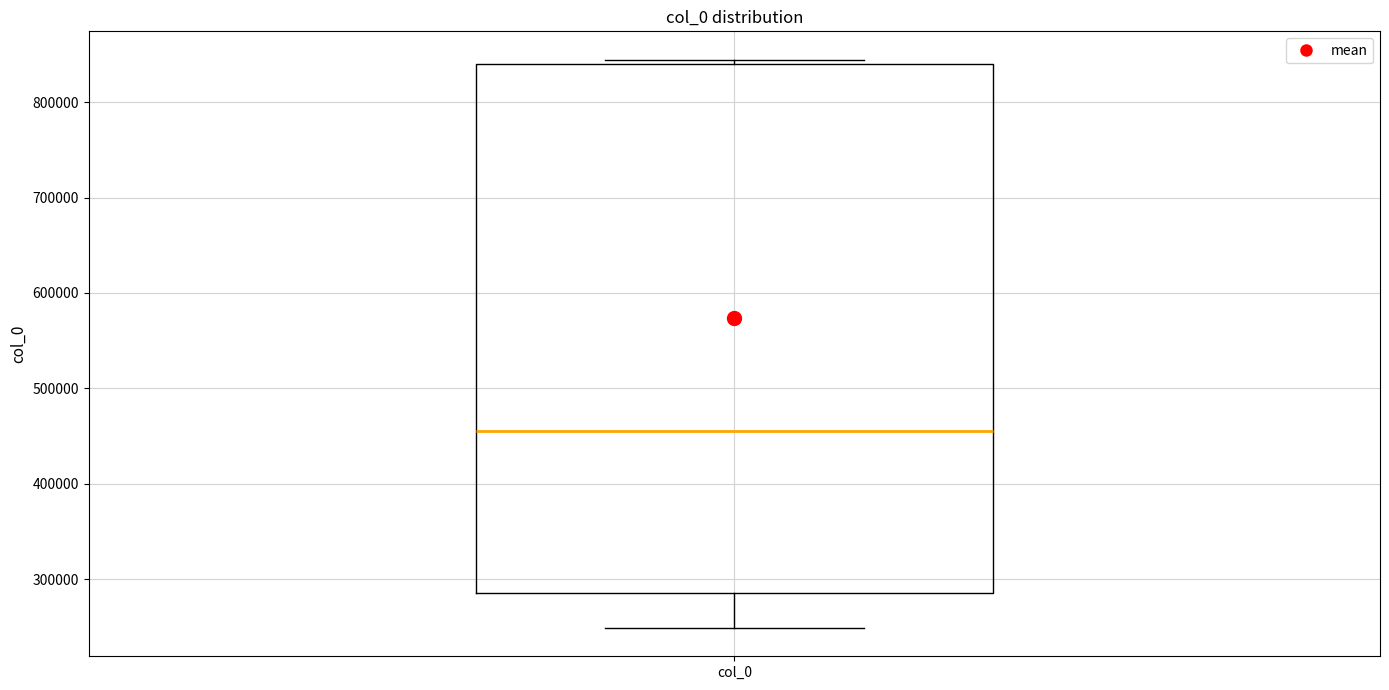

Transcribe this box plot: give where the median line is, the range the box spans, and where the two whiskers end, as read against the y-axis. The values are not printed on the chart, so give them approximately, as read against the axis.

median 460000, box 280000 to 840000, whiskers 250000 to 840000 (just above the box's upper edge)